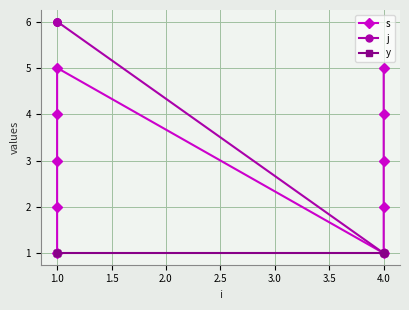

Is it true that y equals 0 at 1.0?

False